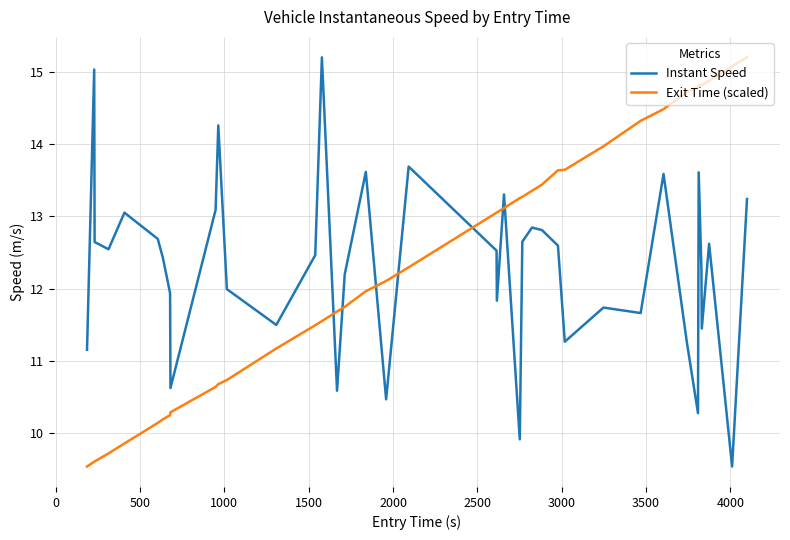

True or false: Exit Time (scaled) and Instant Speed intersect in this chart.

True